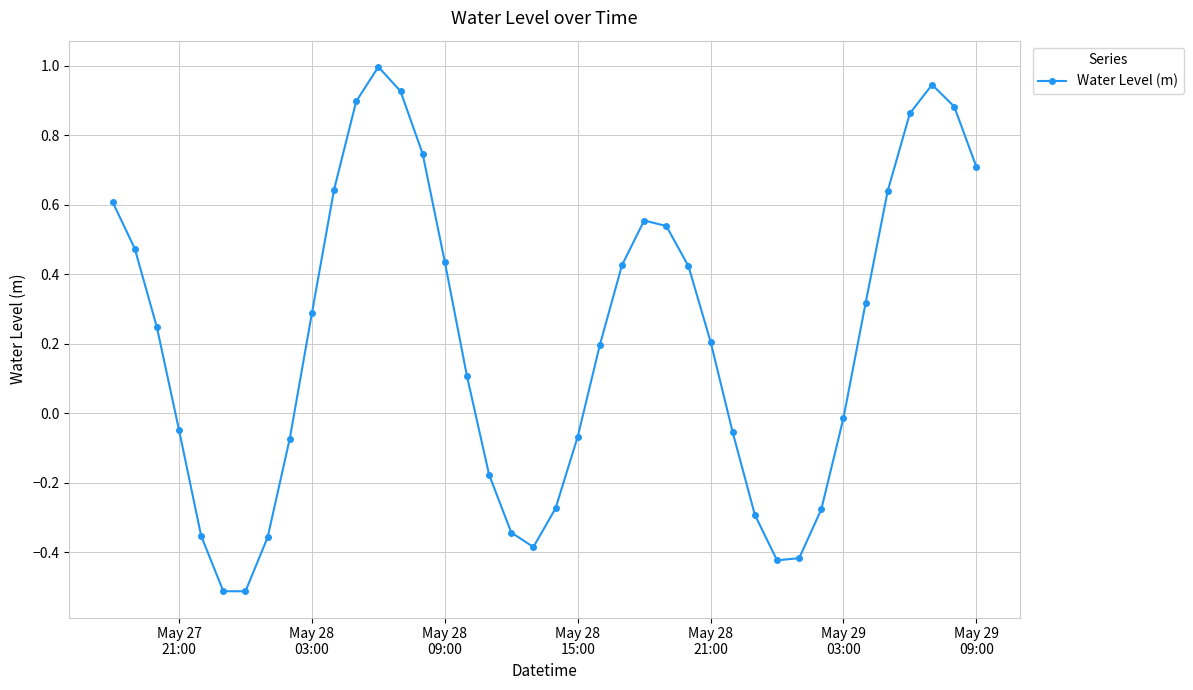

What is the minimum value shown in the chart?

-0.5